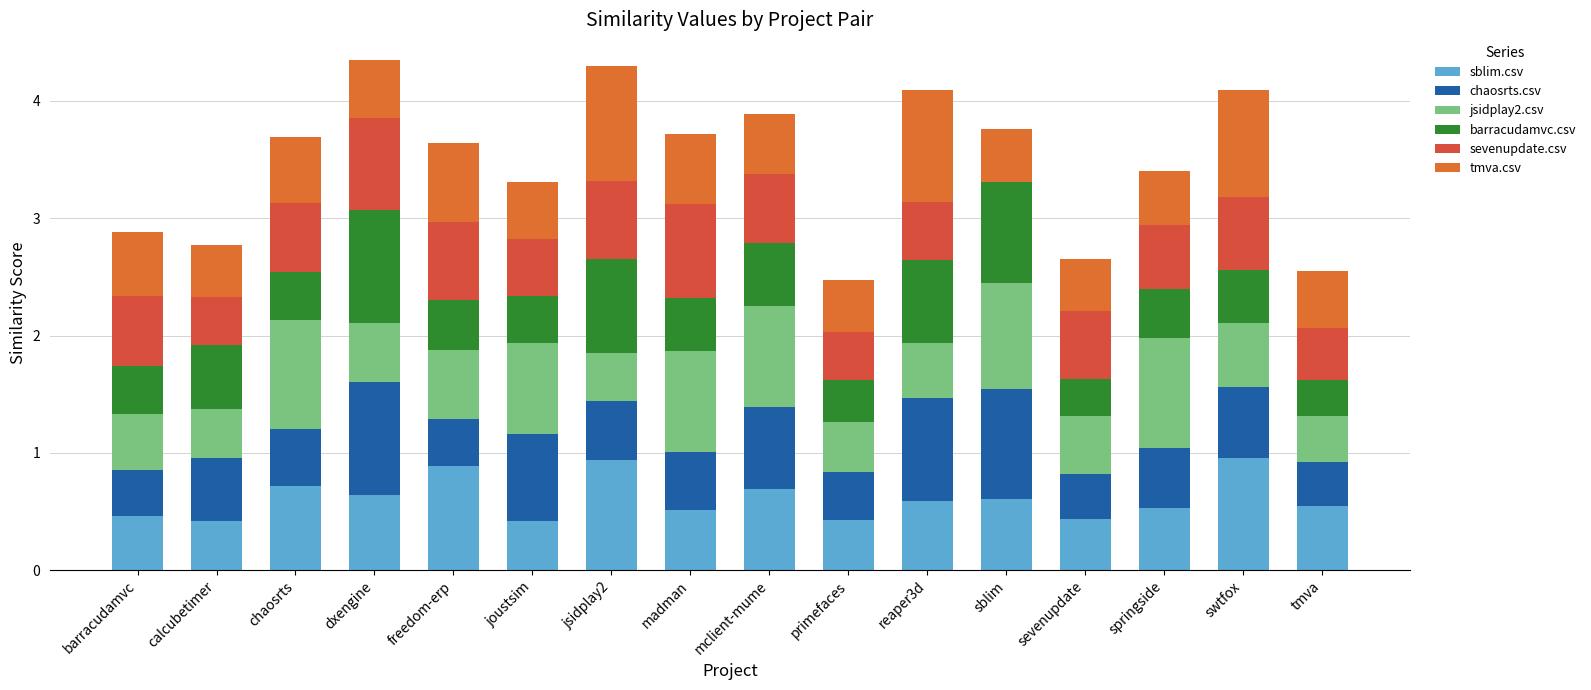

Between freedom-erp and madman, which series saw the biggest shift?

sblim.csv